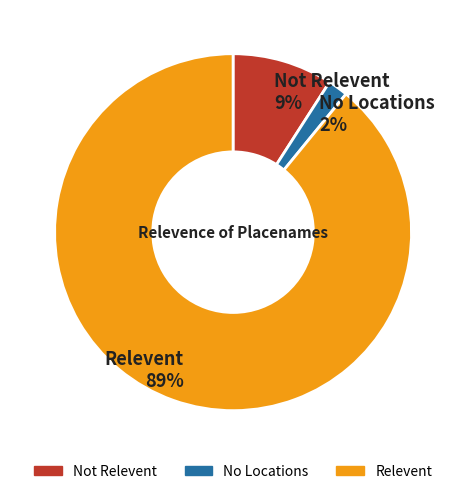

Combined, do Not Relevent and Relevent account for over 50%?

Yes